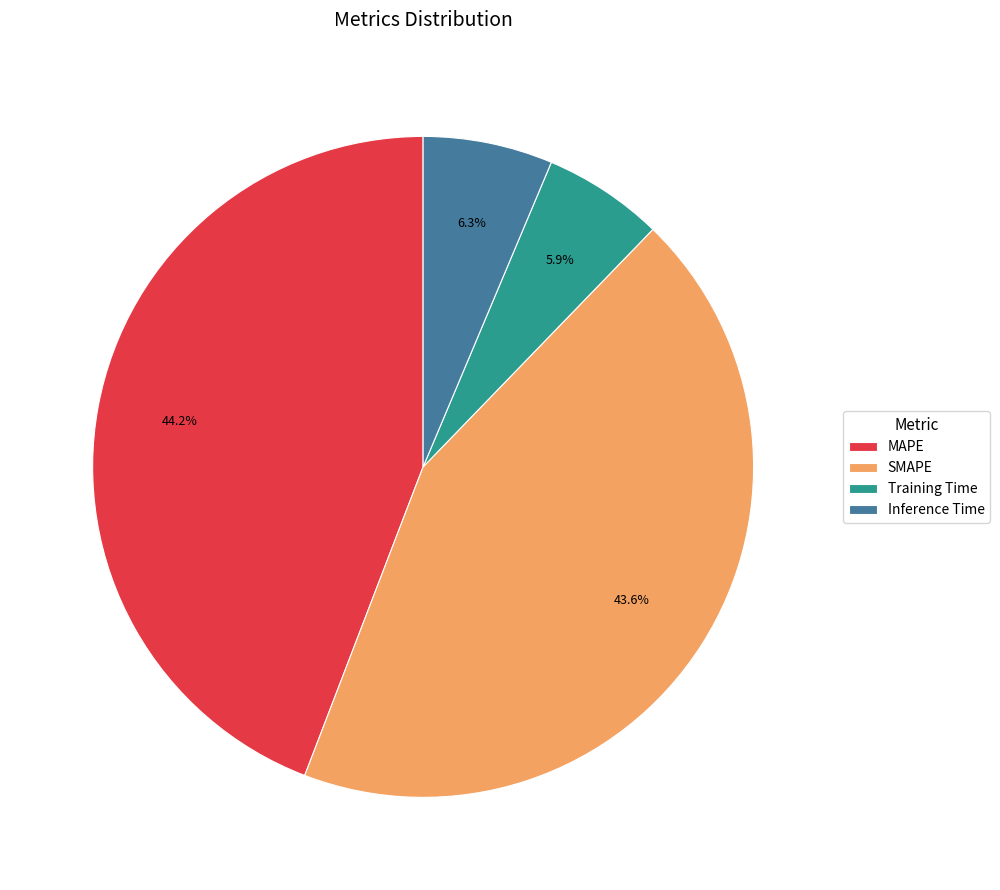

How many segments does this pie chart have?

4